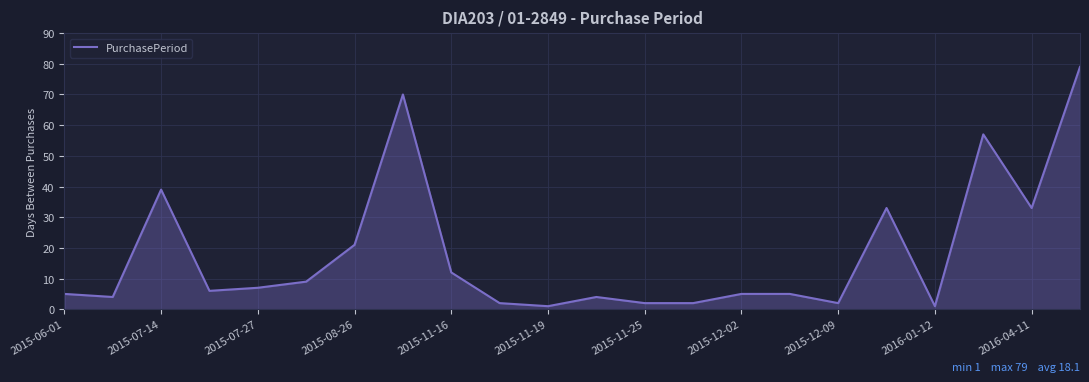

What is the difference between the maximum and minimum values?

78